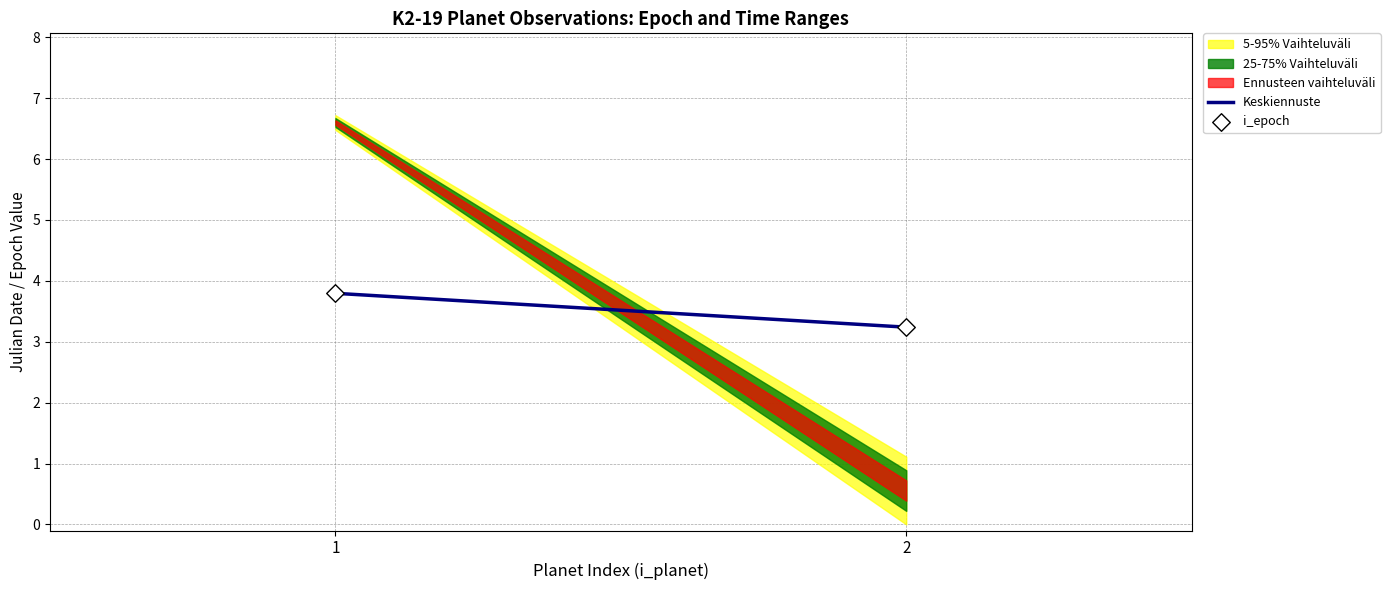

What is the range of Y values (max minus min)?

0.6